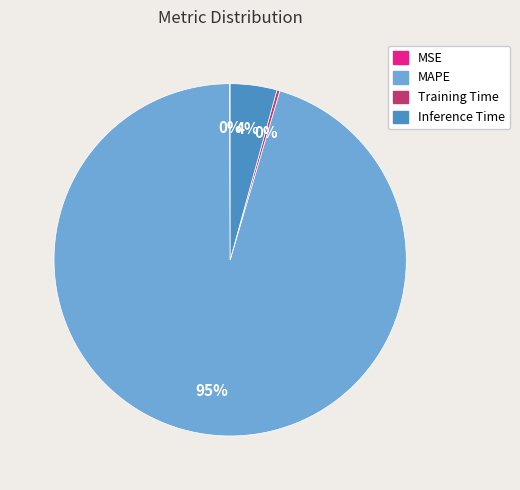

Is there a majority slice in this chart?

Yes